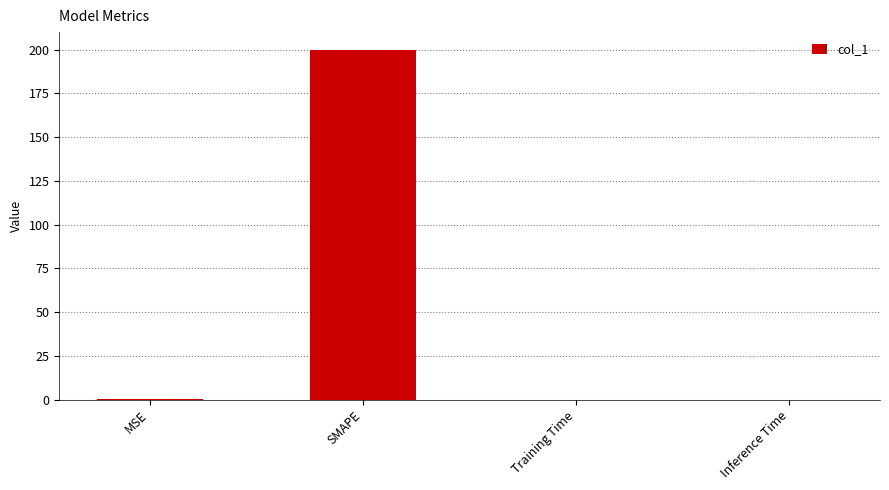

What is the sum of all values?

200.4